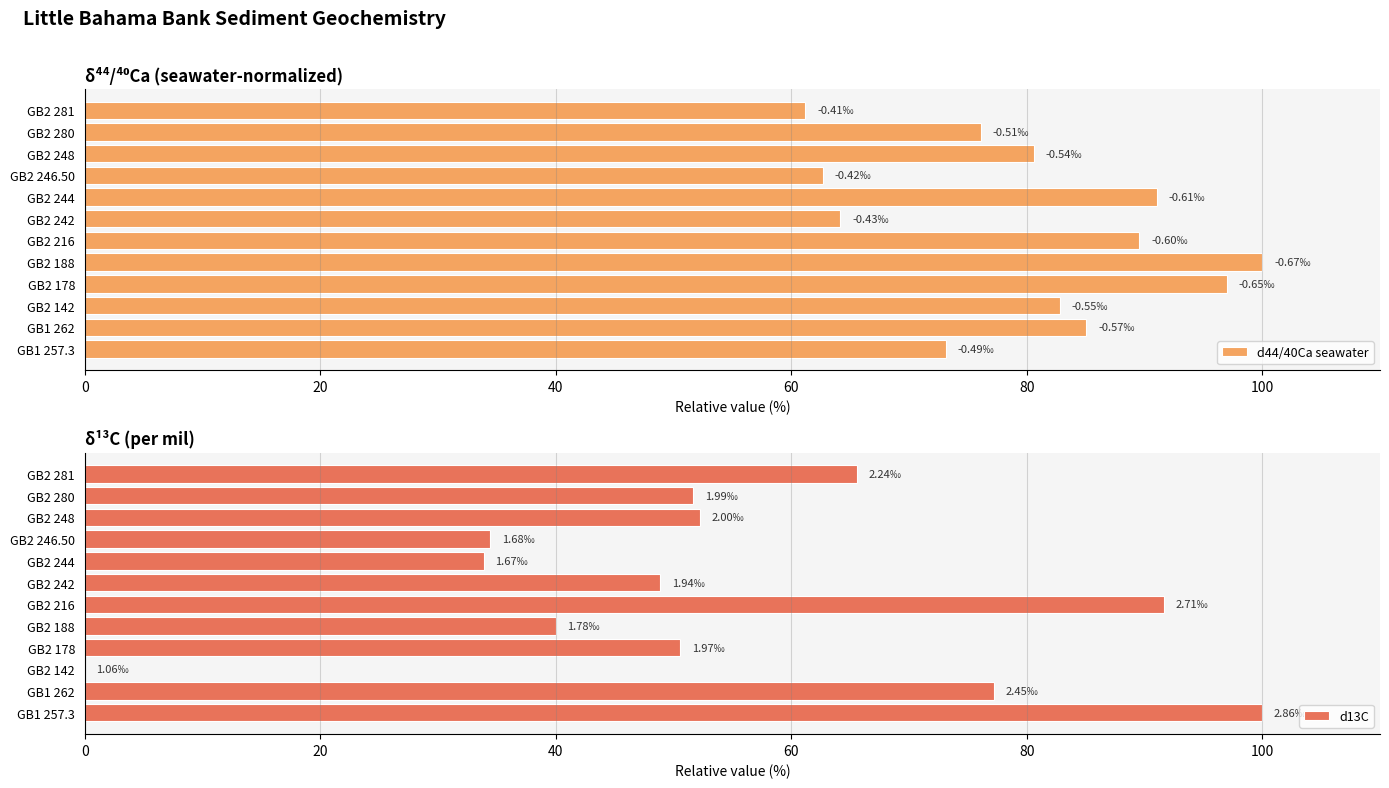

What are all the series names shown in the legend?

d44/40Ca seawater, d13C